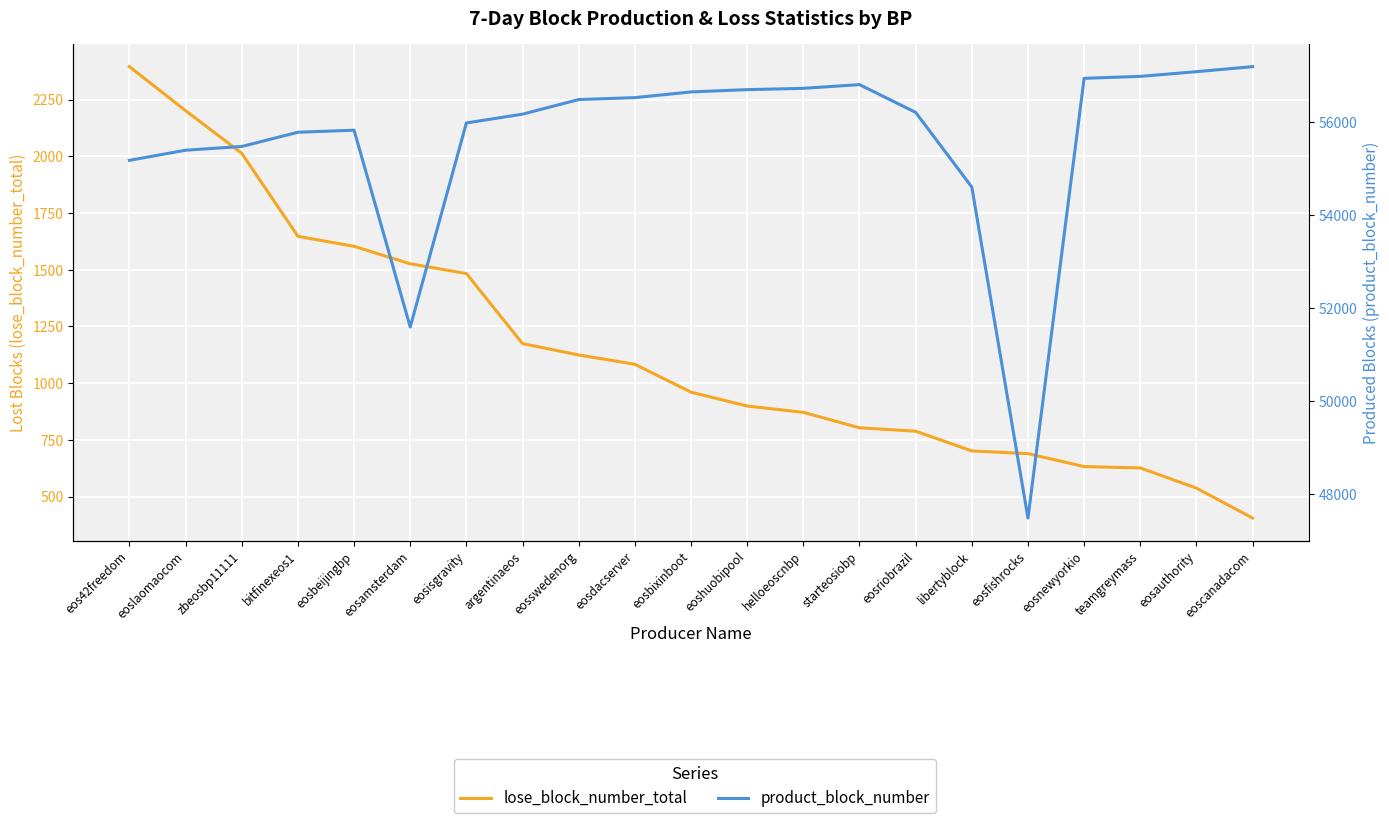

Is this an area chart (filled region under the line)?

No